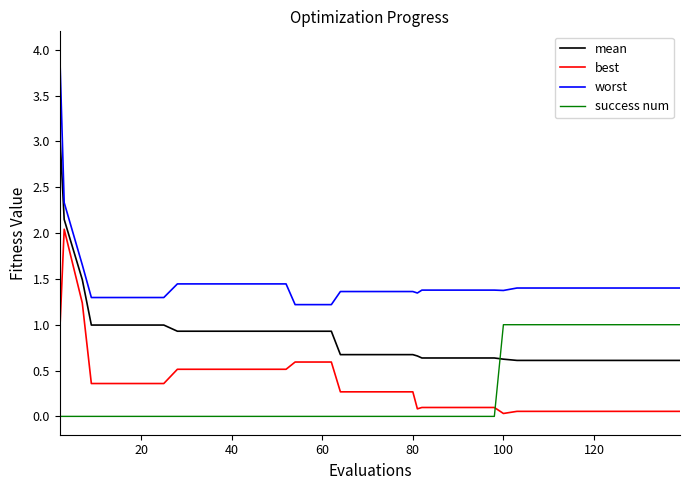

What is the maximum value shown in the chart?

4.0